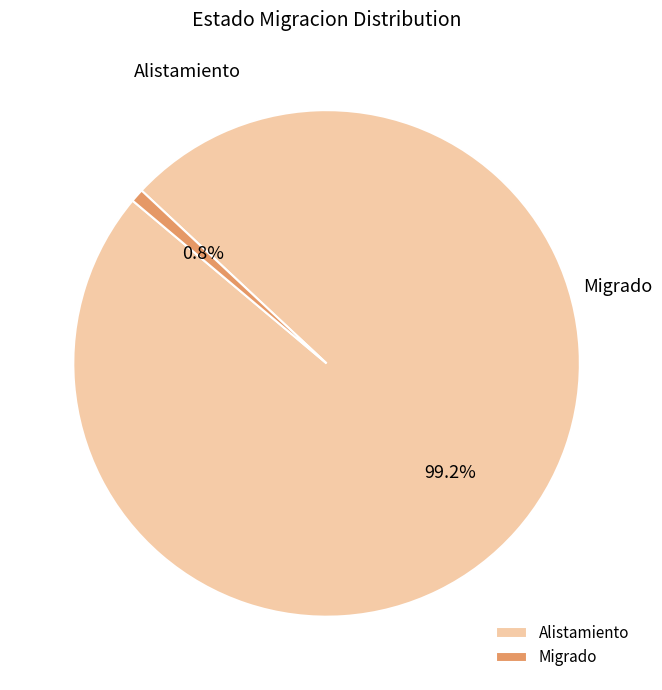

Which category has the smallest portion of the pie?

Migrado